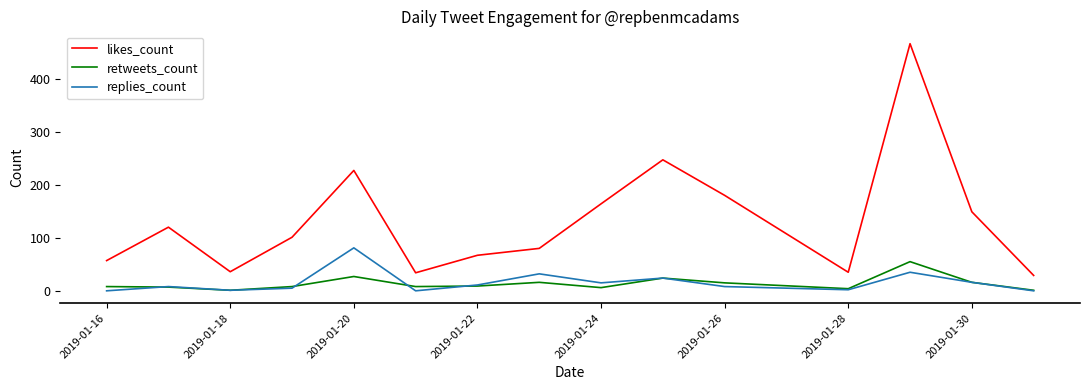

List the series in order of their peak value, lowest first.

retweets_count, replies_count, likes_count